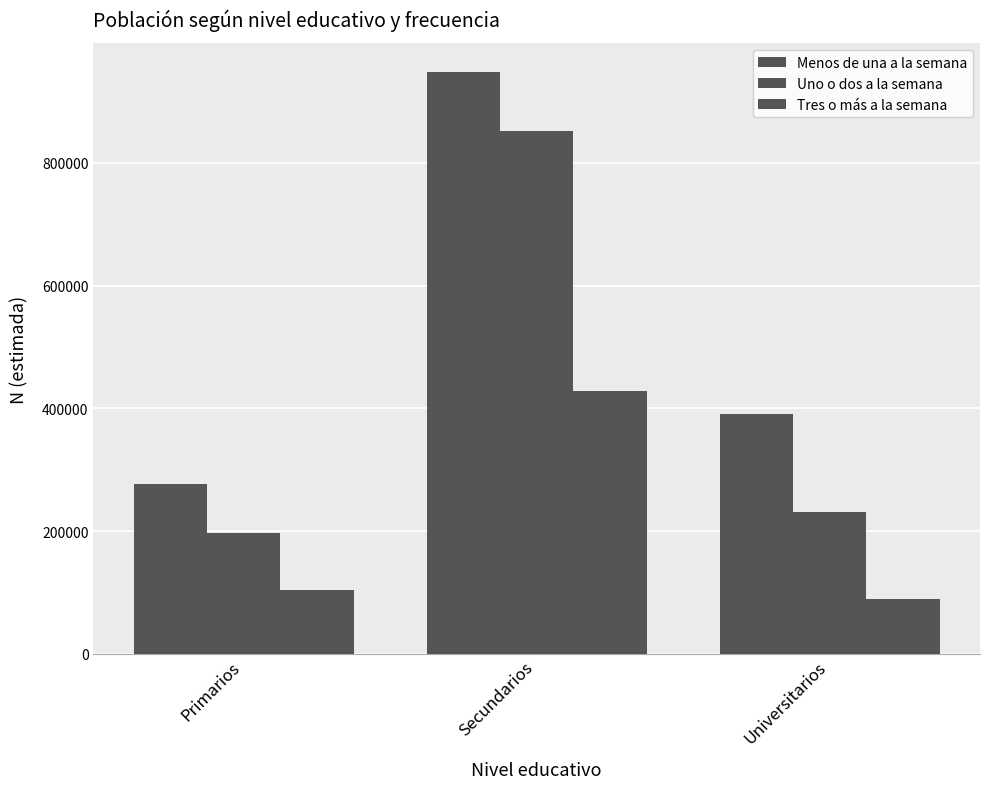

What is the minimum value for Tres o más a la semana?

89297